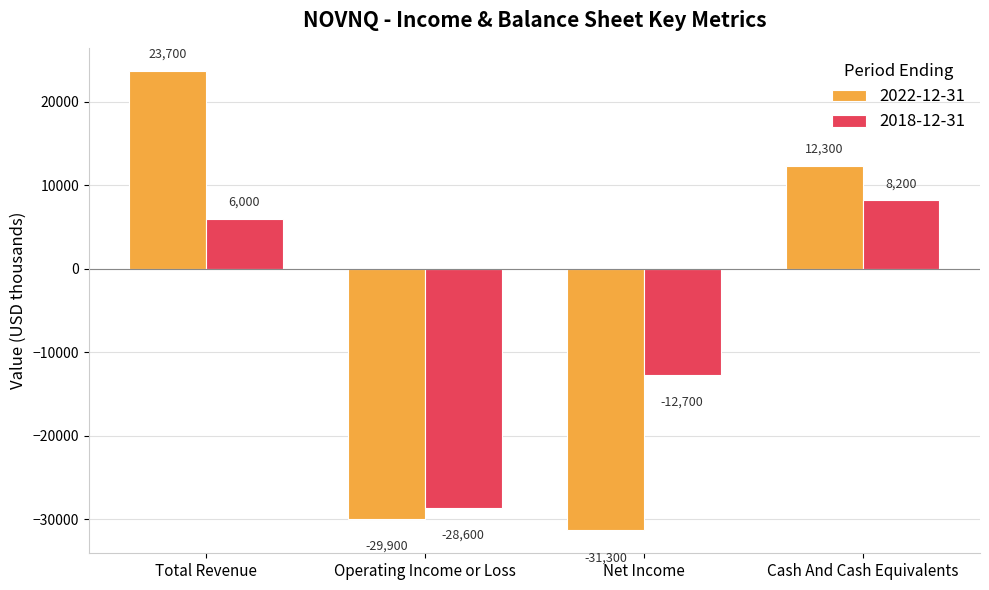

Rank the series by their average value, from lowest to highest.

2018-12-31, 2022-12-31